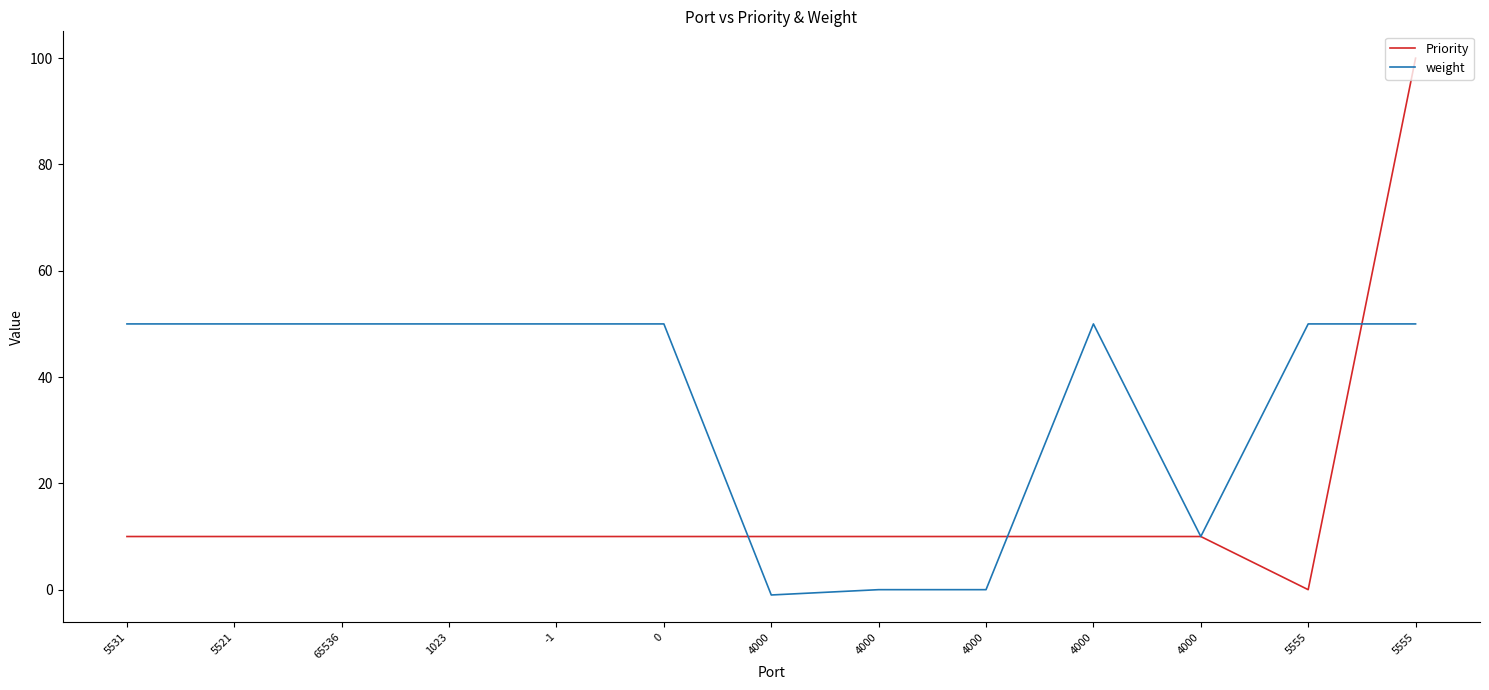

What is the spread (max minus min) of values at 5521?

40